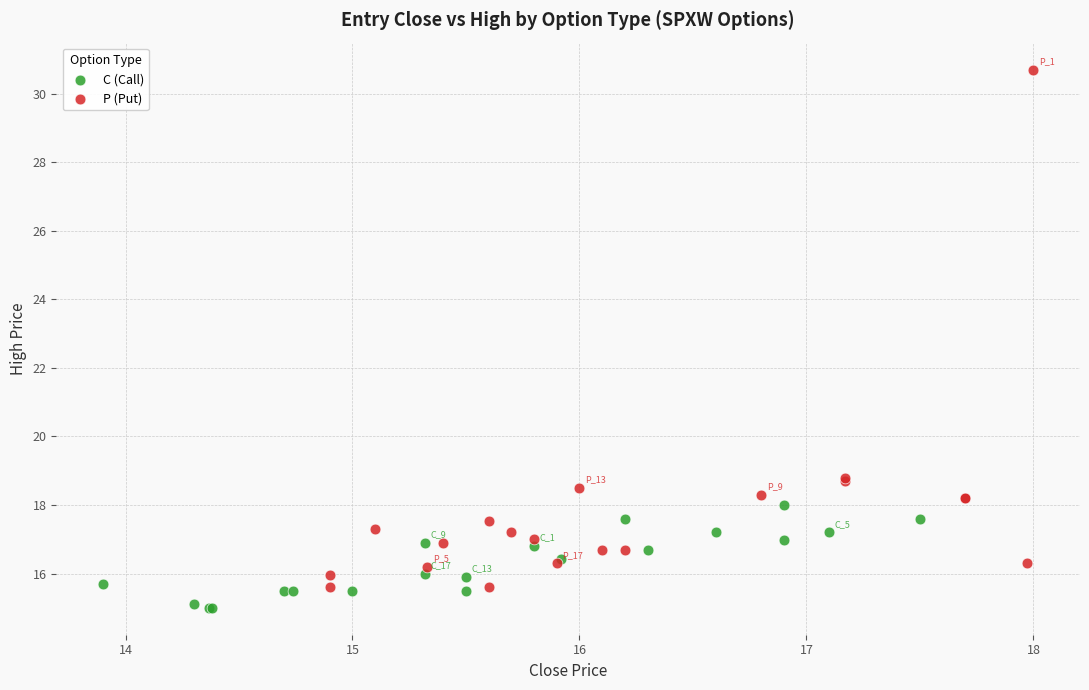

Which series has the widest spread of Y values?

P (Put)